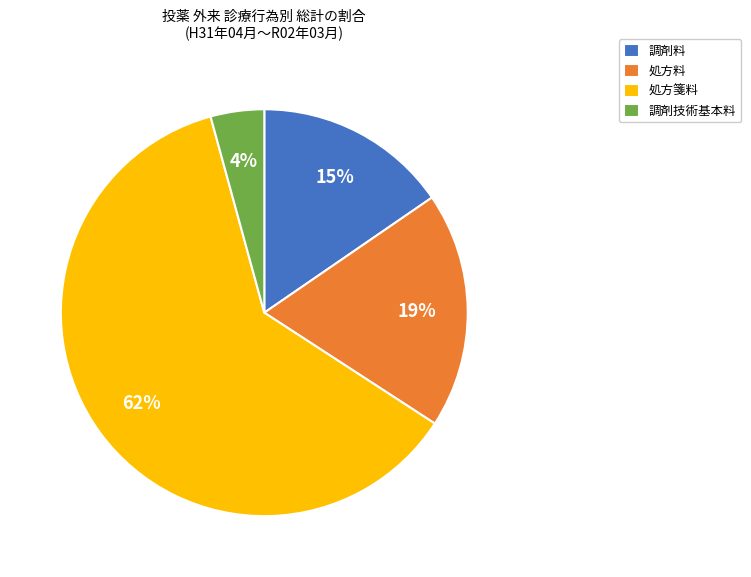

Count the number of slices in the pie.

4